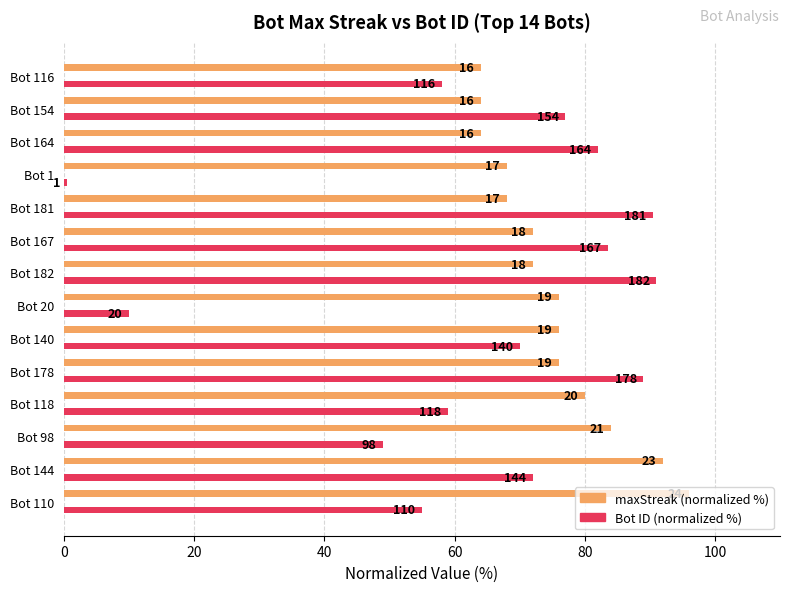

What are all the series names shown in the legend?

maxStreak (normalized %), Bot ID (normalized %)